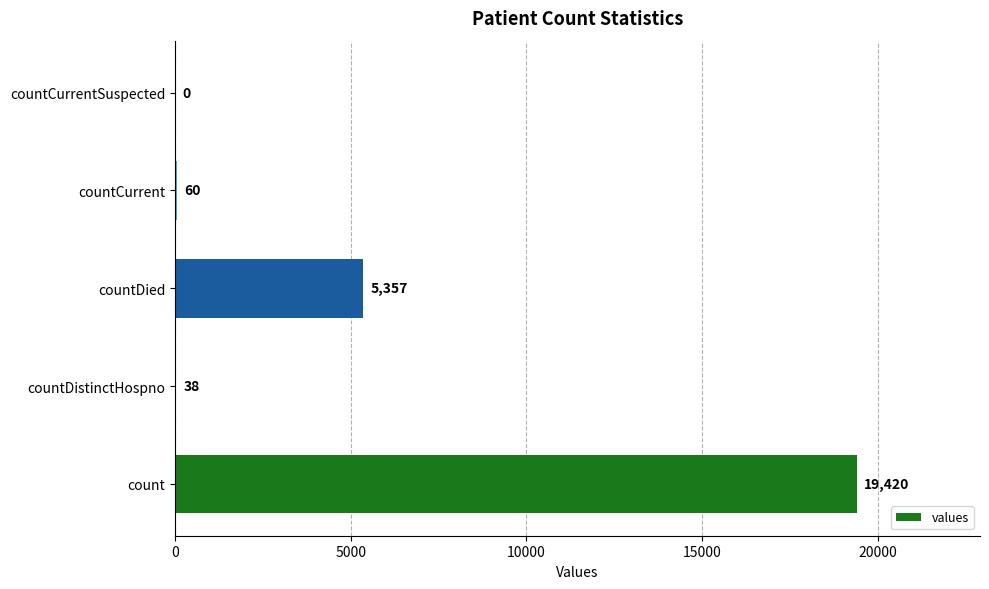

What is the change in value from count to countDied?

-14063